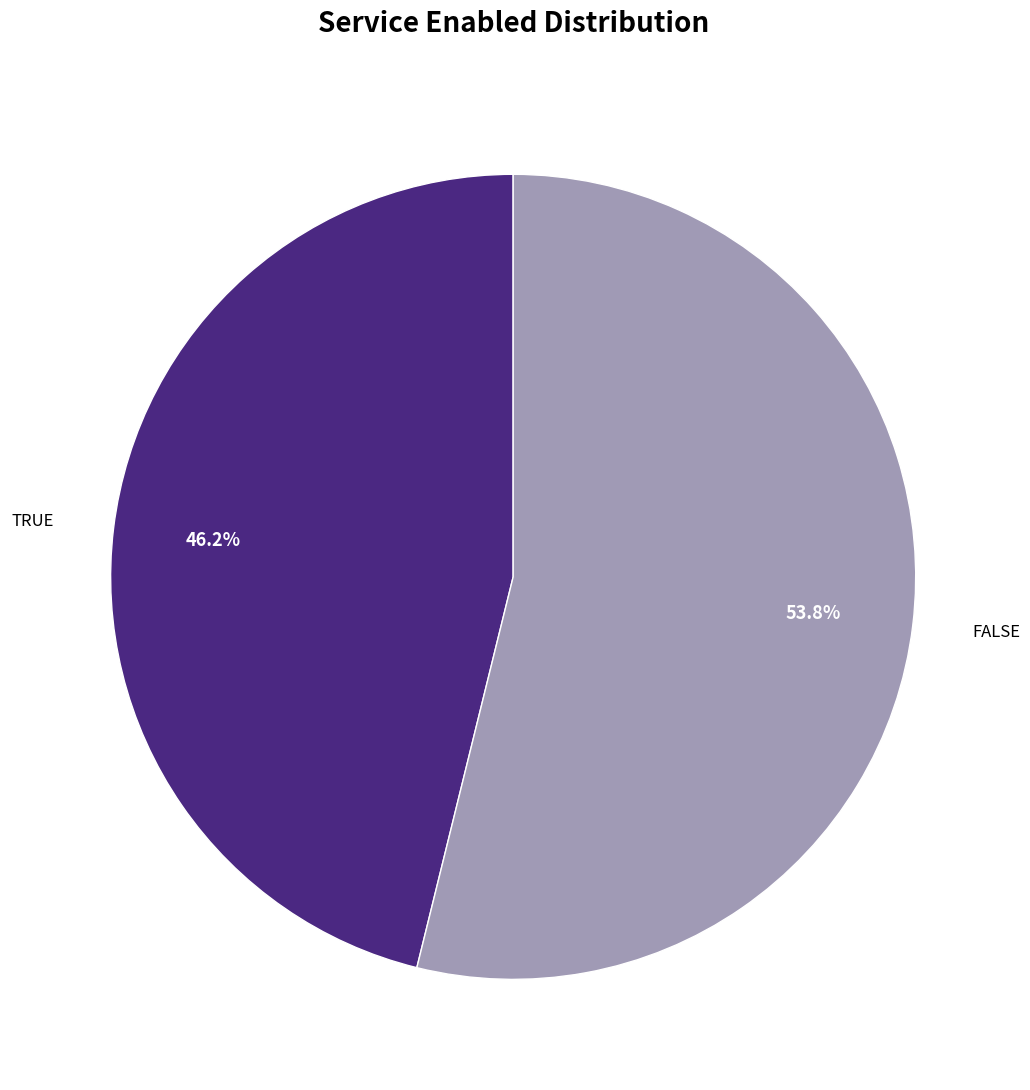

Does any single category account for the majority?

Yes